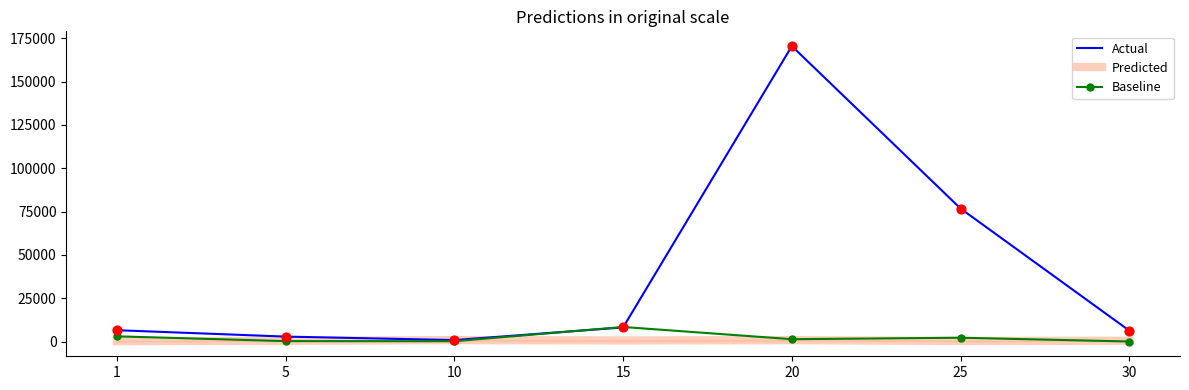

Which series has the largest total across all categories?

Actual